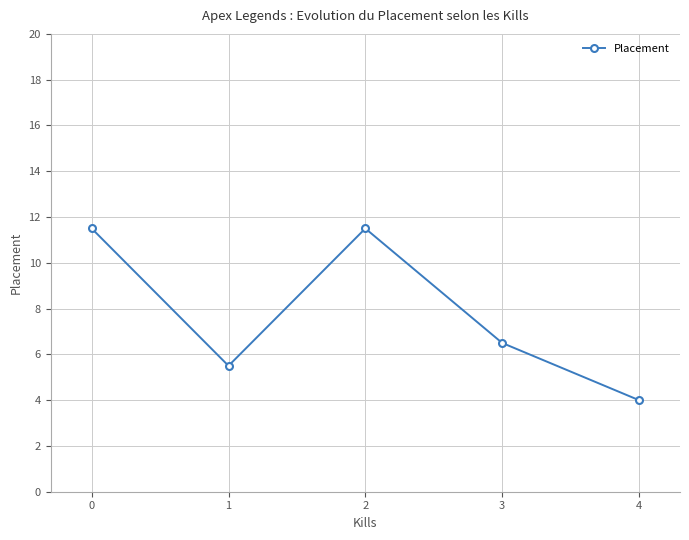

Reading left to right, extract all data points from this chart.

0=11.5	1=5.5	2=11.5	3=6.5	4=4.0